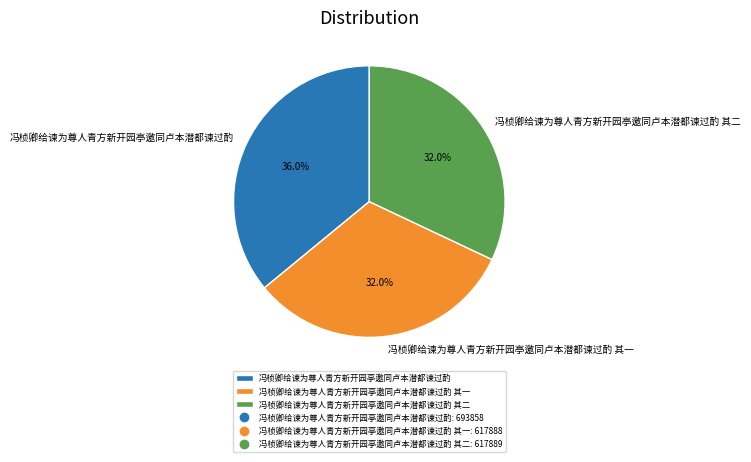

Between 冯桢卿给谏为尊人青方新开园亭邀同卢本潜都谏过酌 其一 and 冯桢卿给谏为尊人青方新开园亭邀同卢本潜都谏过酌, which is larger?

冯桢卿给谏为尊人青方新开园亭邀同卢本潜都谏过酌